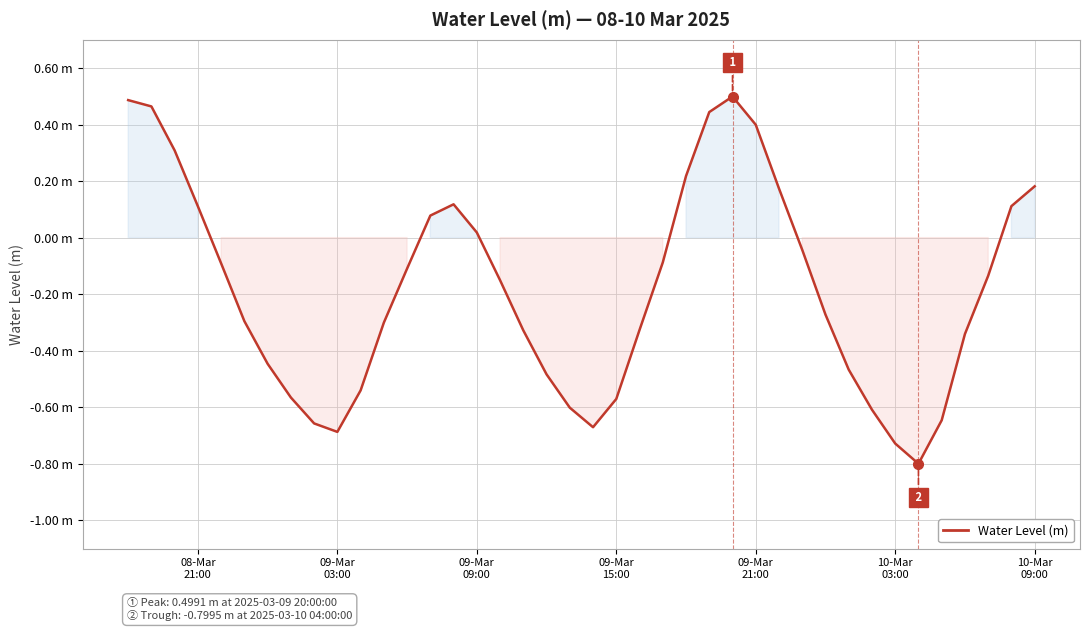

Does the chart have visible grid lines?

Yes